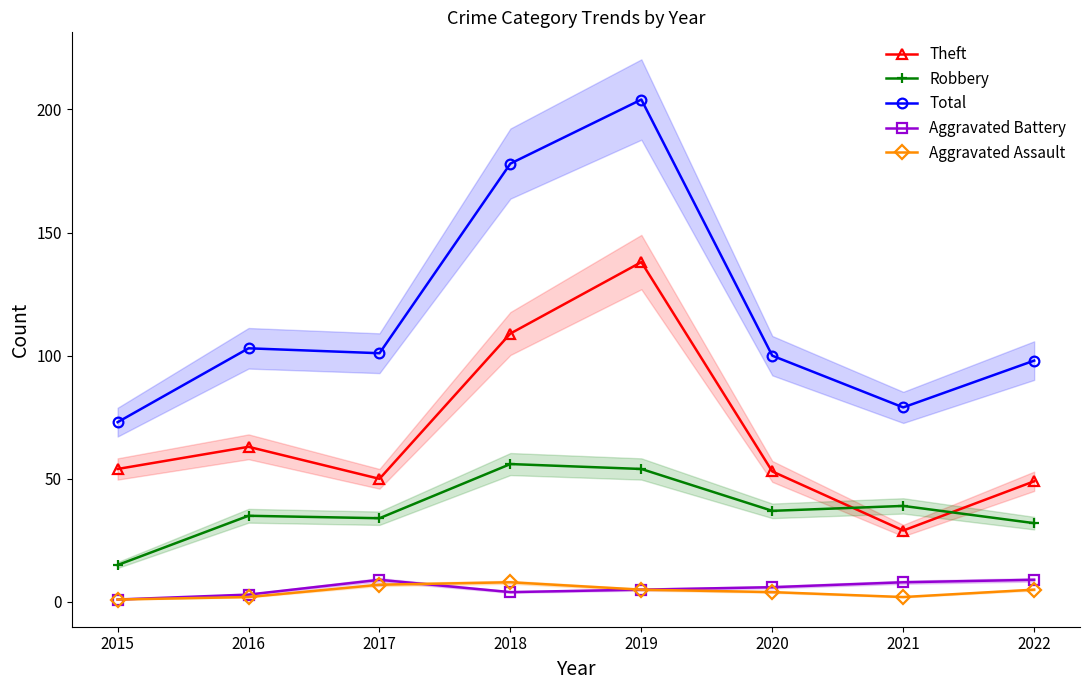

True or false: Theft and Total cross at least once.

False